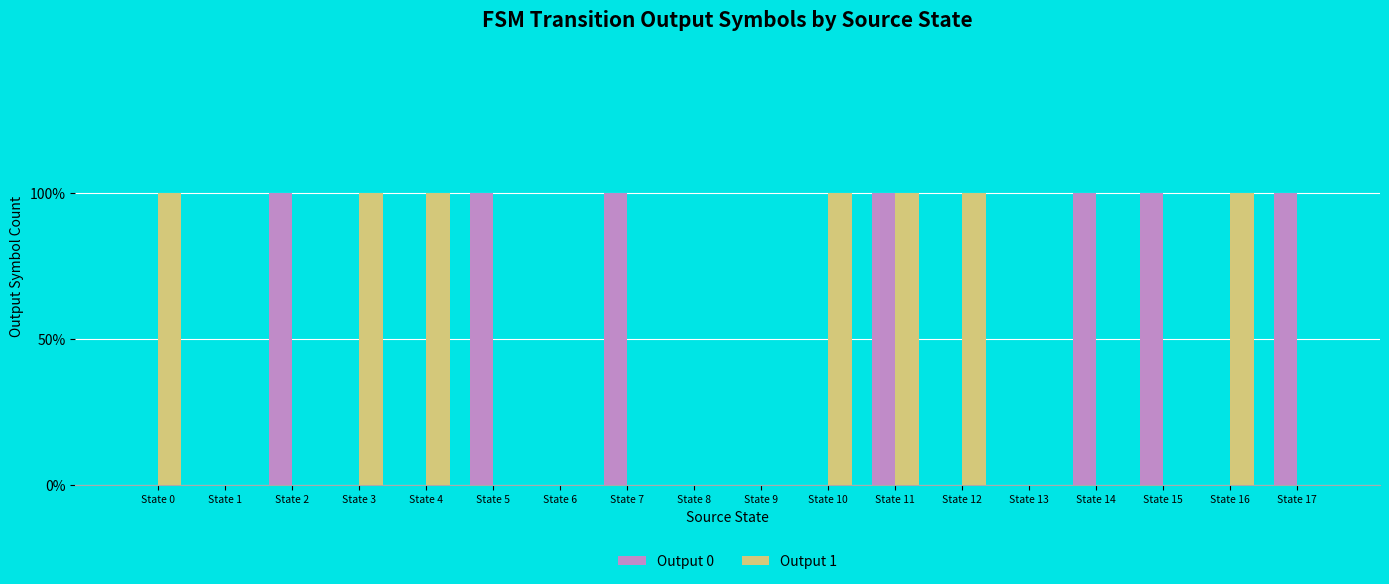

The Output 0 series shows 0 at State 6. True or false?

True